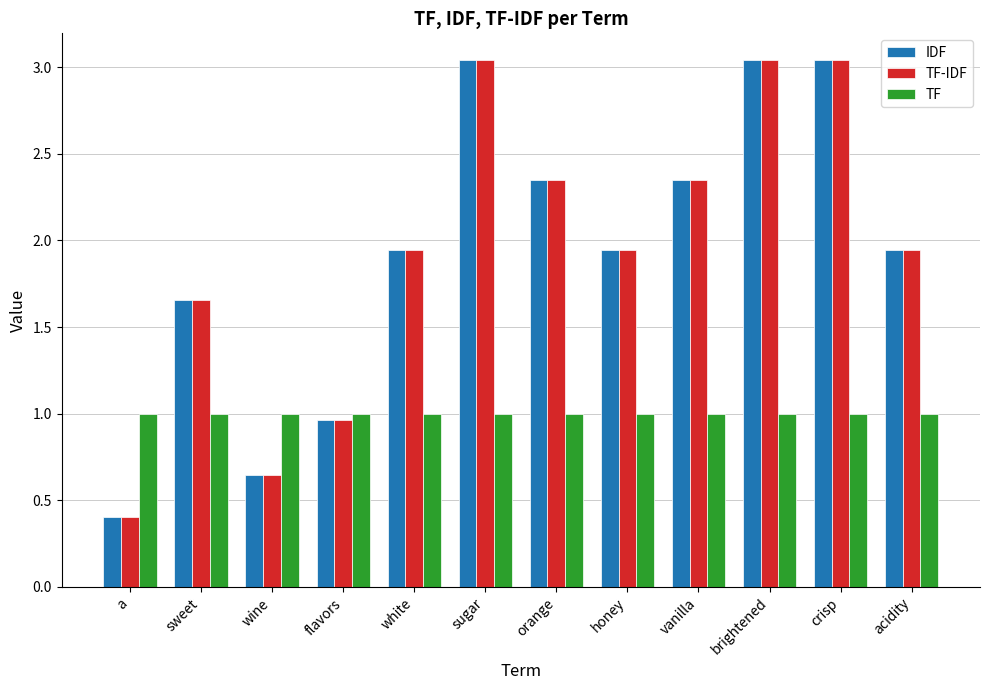

What position from the right is orange?

6